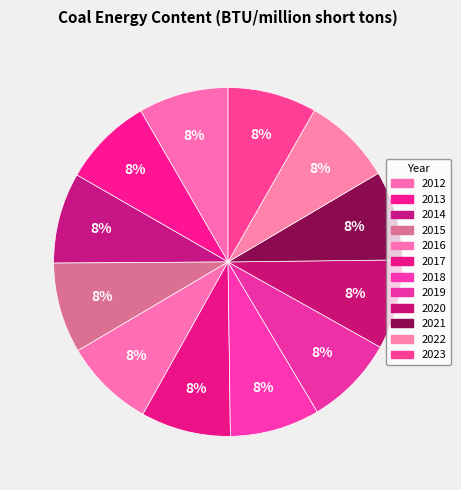

Does 2020 account for over 50% of the chart?

No